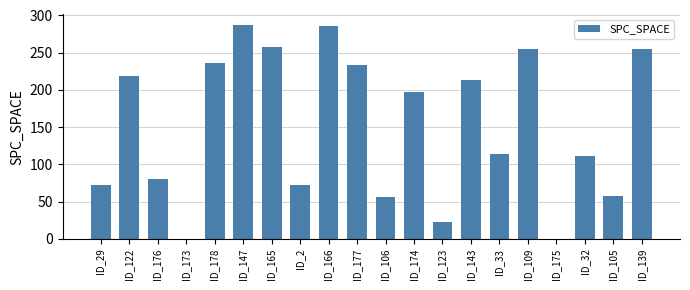

What is the sum of all values?

3024